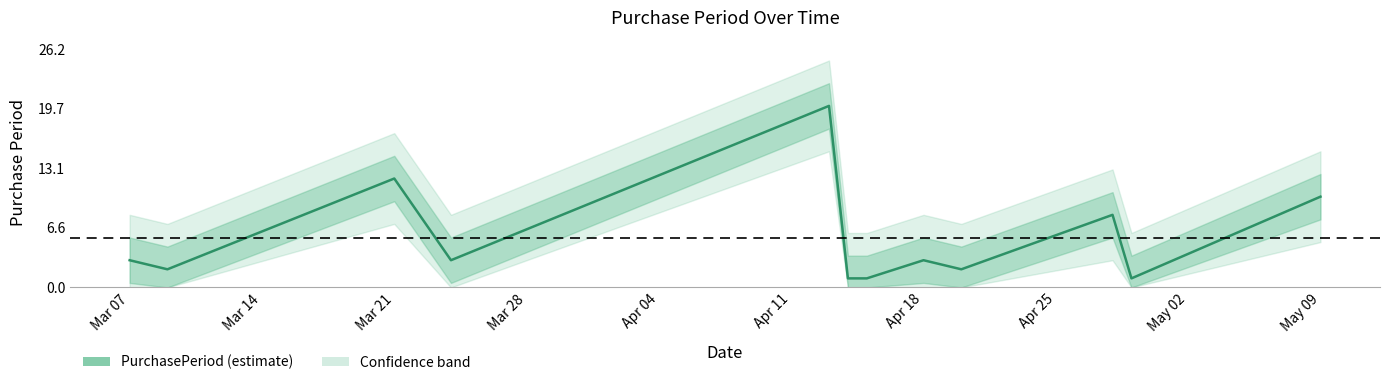

How many data points are less than 3?

5